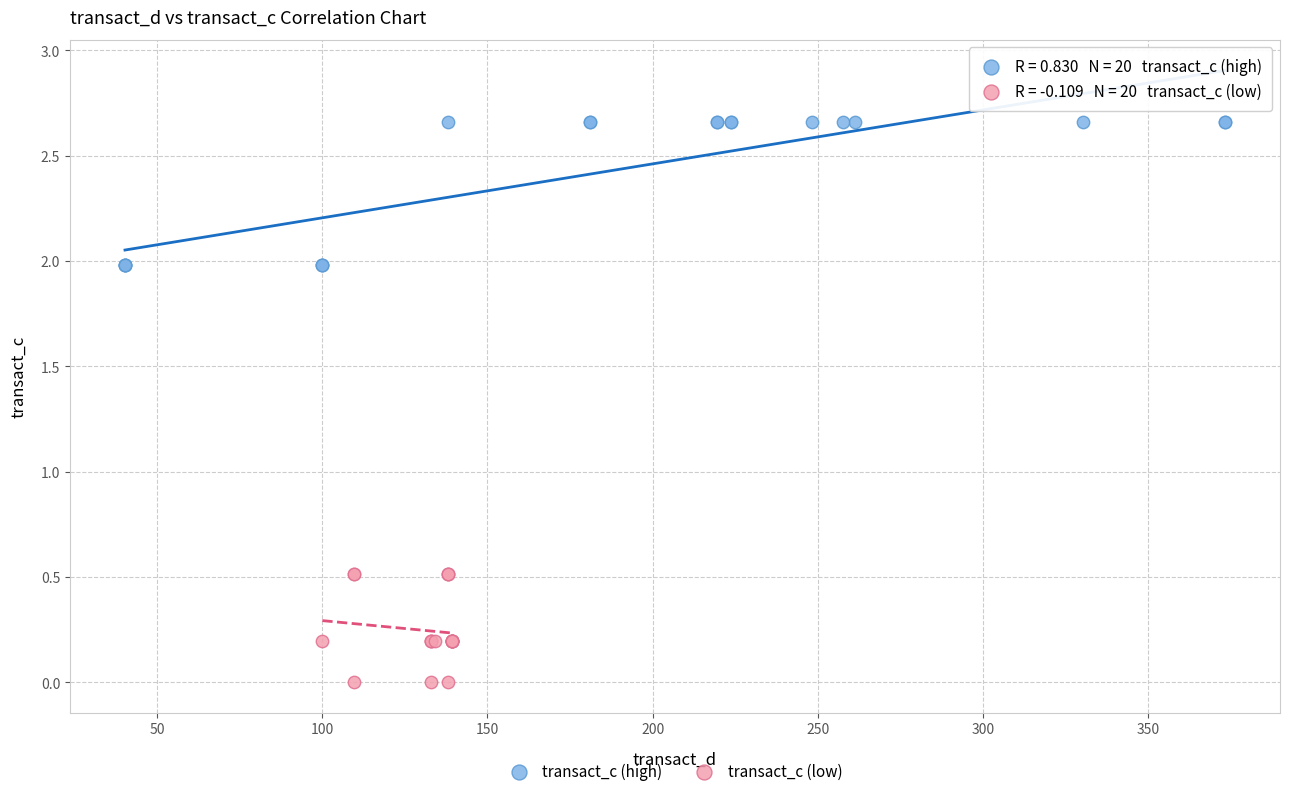

Which series has the widest spread of Y values?

transact_c (high)